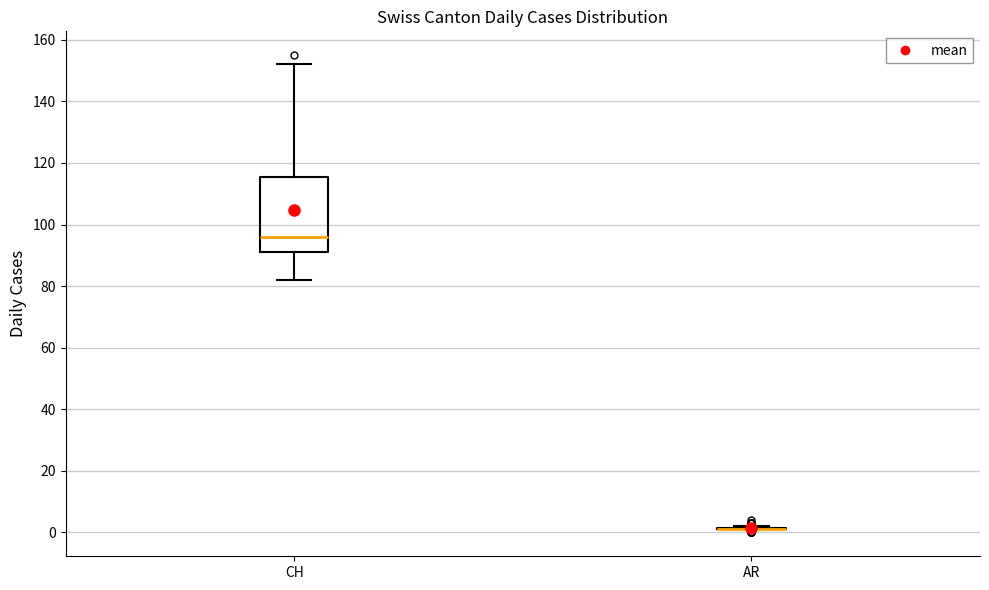

Reading left to right, read every box against the y-axis: the position of its median line, the range the box covers, and the ends of its whiskers. The values are not printed on the chart, so give them approximately, as read against the axis.

CH: median 96, box 92 to 116, whiskers 82 to 152
AR: box collapsed to a line at 2, whiskers 2 to 2